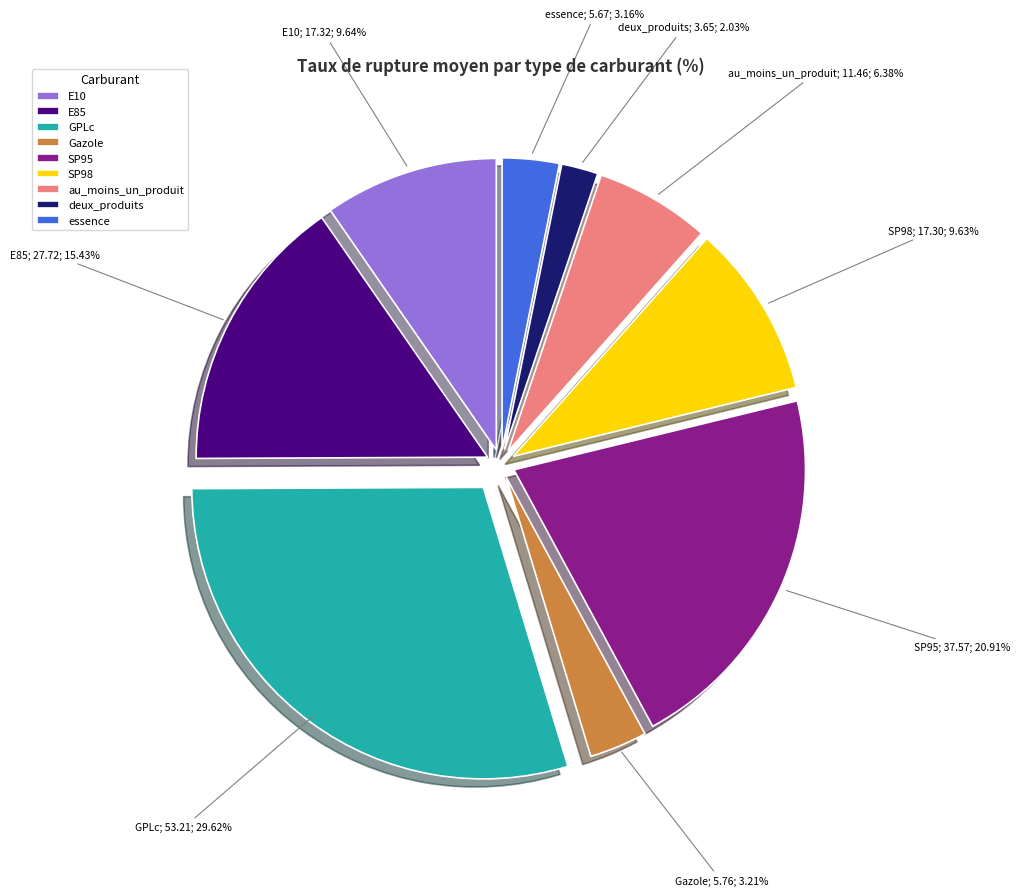

True or false: E85 accounts for 30% of the total.

False